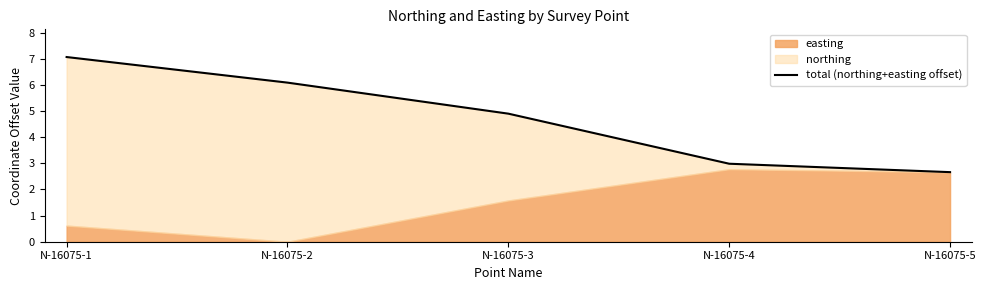

What is the difference between the maximum and minimum values?

4.4